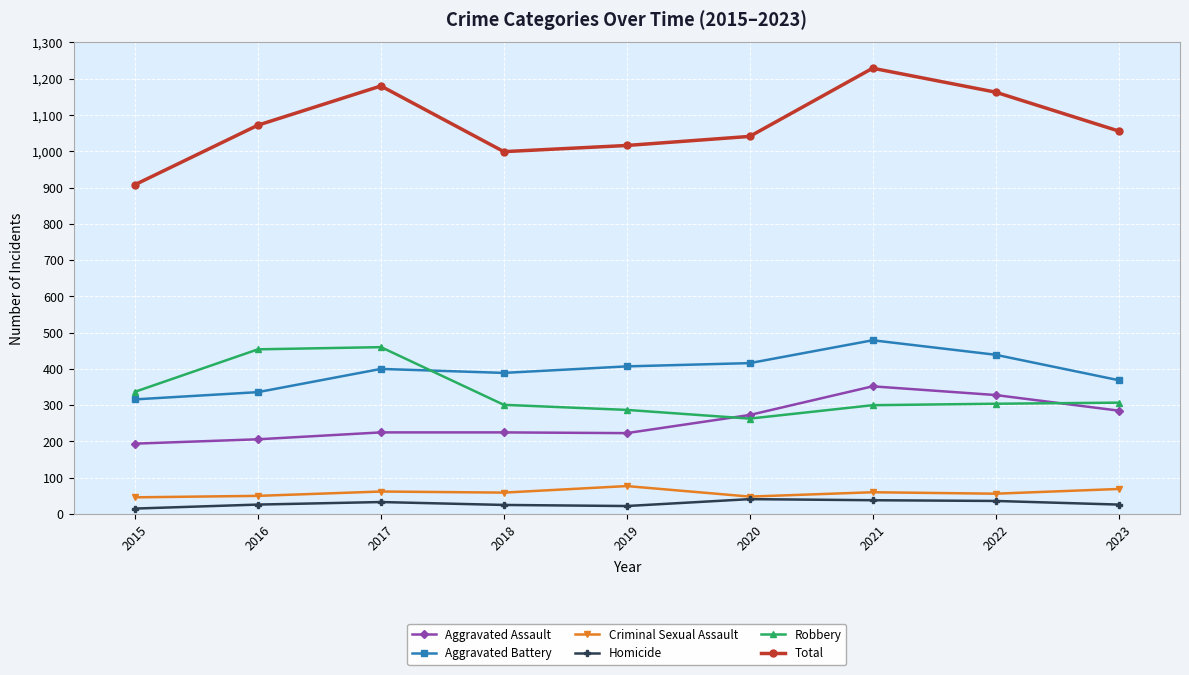

What is the difference between the Aggravated Battery values at 2021 and 2020?

63